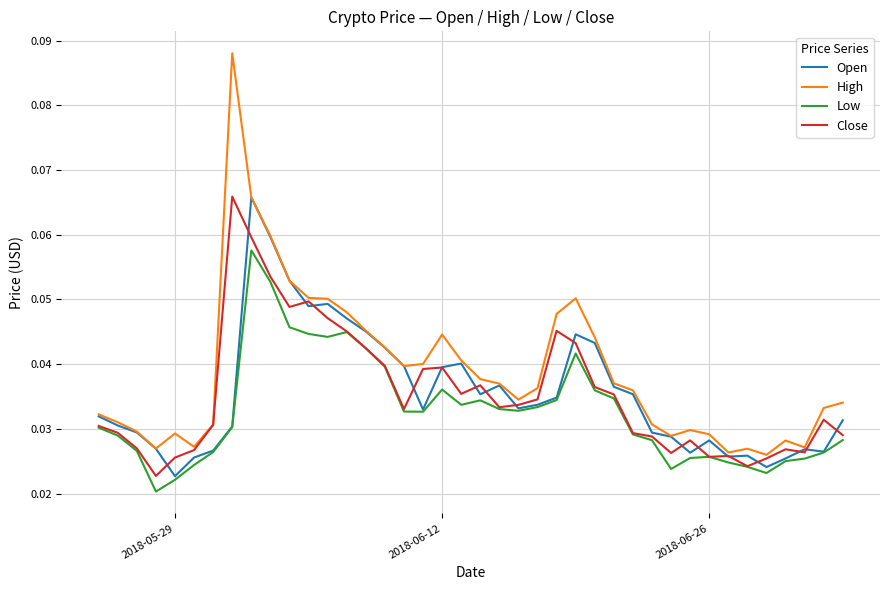

At how many categories does at least one series exceed 0?

40